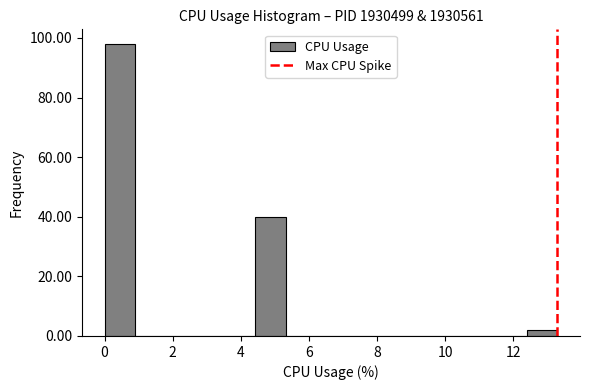

Over which range of the x-axis is the bar tallest?

0.0 to 0.8